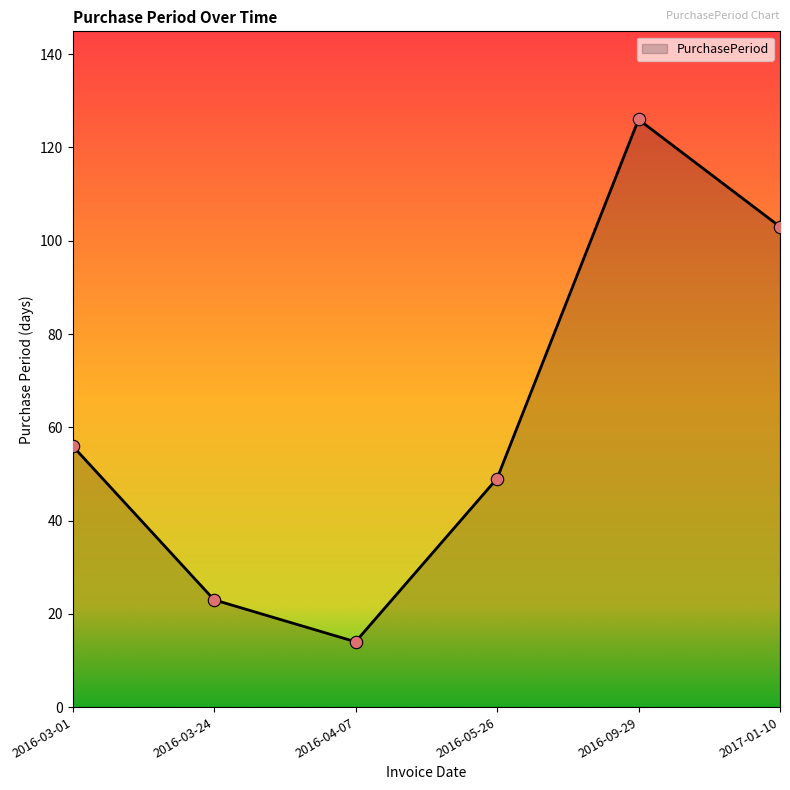

What is the ratio of the value at 2016-03-01 to the value at 2016-09-29?

0.4